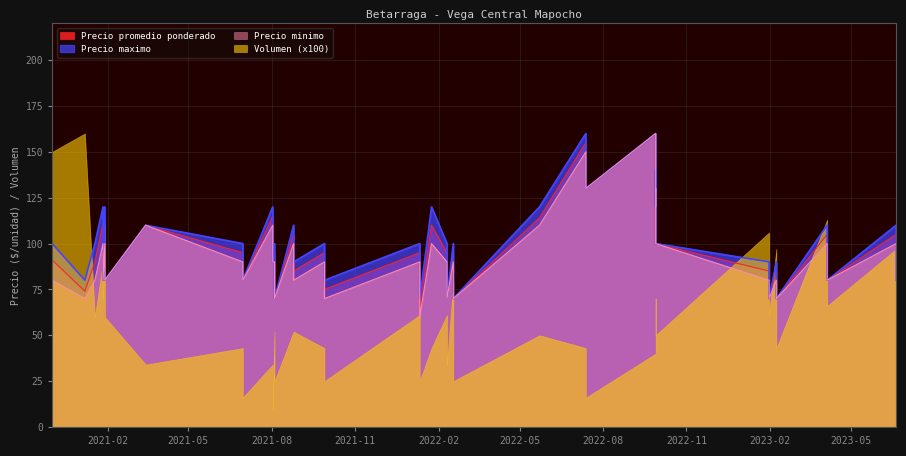

At which label is Precio promedio ponderado closest to 112?

2021-01-27